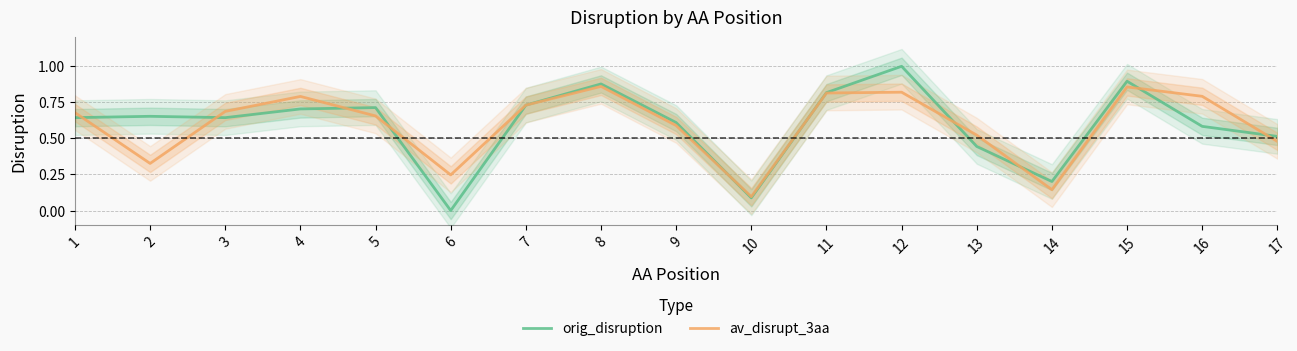

Reading right to left, extract all data points from this chart.

orig_disruption: 17=0.5	16=0.6	15=0.9	14=0.2	13=0.4	12=1.0	11=0.8	10=0.1	9=0.6	8=0.9	7=0.7	6=0.0	5=0.7	4=0.7	3=0.6	2=0.7	1=0.6
av_disrupt_3aa: 17=0.5	16=0.8	15=0.9	14=0.1	13=0.5	12=0.8	11=0.8	10=0.1	9=0.6	8=0.9	7=0.7	6=0.2	5=0.7	4=0.8	3=0.7	2=0.3	1=0.7